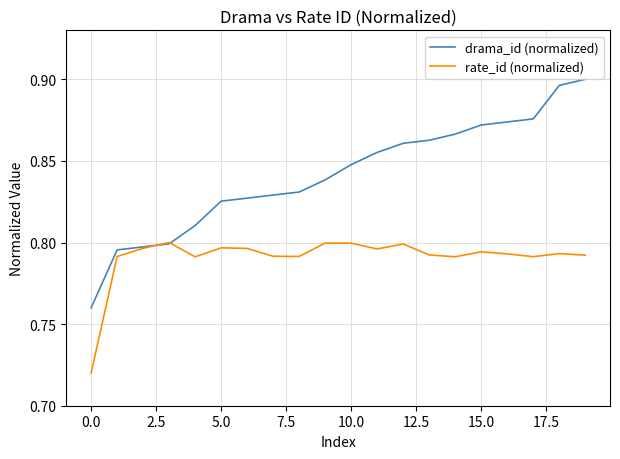

Rank the series by their maximum value, from lowest to highest.

rate_id (normalized), drama_id (normalized)